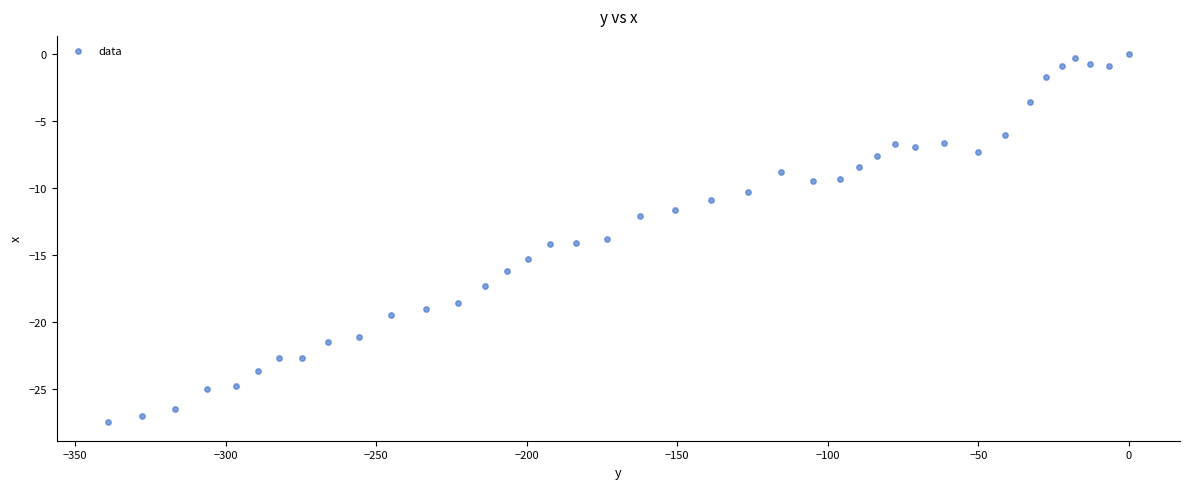

What is the range of Y values (max minus min)?

27.5